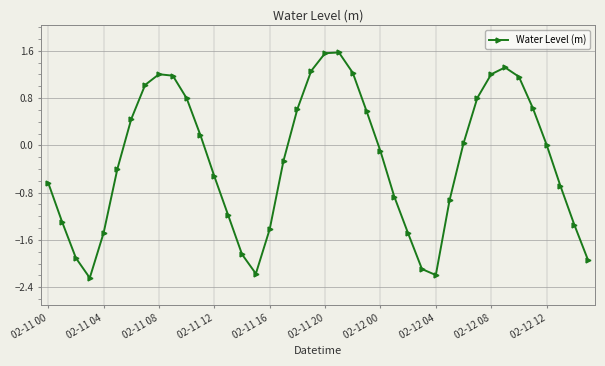

What is the difference between the second highest and second lowest values?

3.8